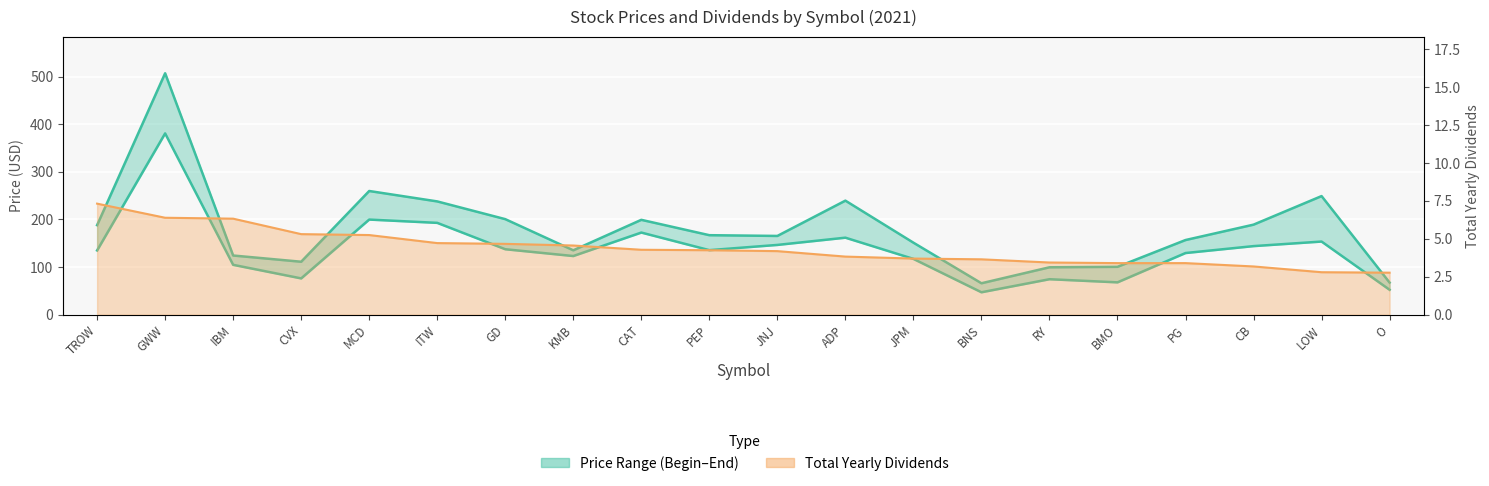

What is the label of the 14th point from the right?

GD